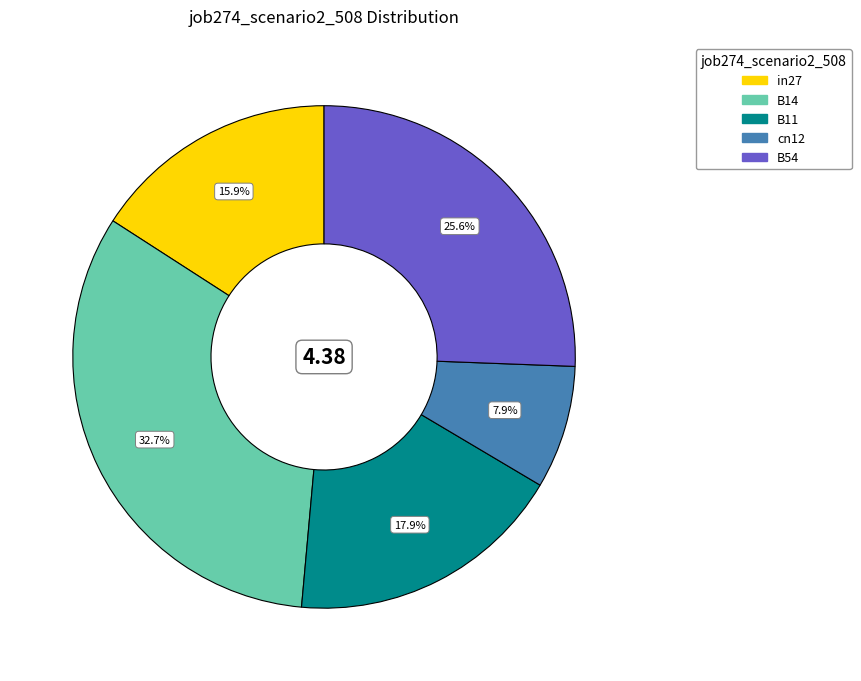

To the nearest percent, what is the difference between the in27 and B11 slice percentages?

2%